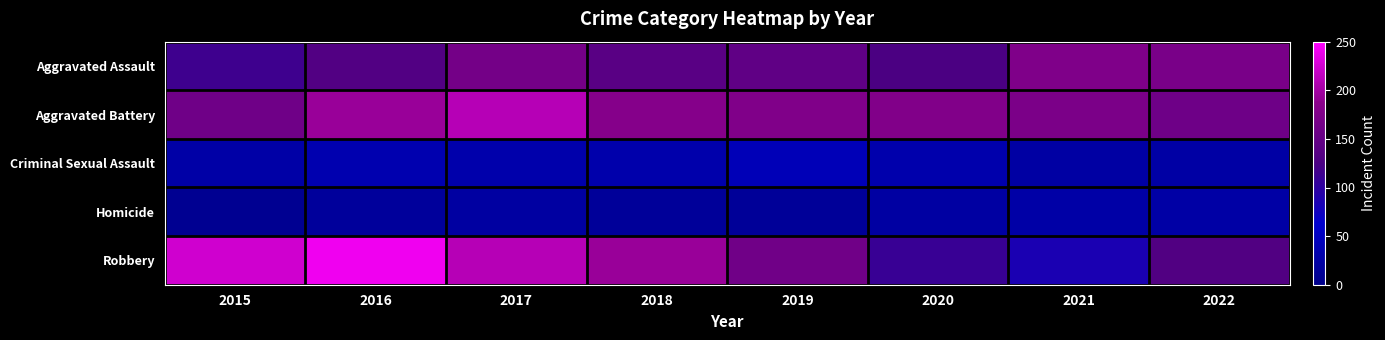

Reading right to left, what are all the values shown in this chart?

Aggravated Assault: 2022=170	2021=176	2020=125	2019=146	2018=139	2017=166	2016=132	2015=115
Aggravated Battery: 2022=160	2021=172	2020=178	2019=177	2018=182	2017=210	2016=195	2015=161
Criminal Sexual Assault: 2022=25	2021=24	2020=32	2019=42	2018=31	2017=31	2016=35	2015=27
Homicide: 2022=26	2021=27	2020=23	2019=13	2018=14	2017=22	2016=16	2015=6
Robbery: 2022=131	2021=84	2020=110	2019=162	2018=195	2017=210	2016=242	2015=224